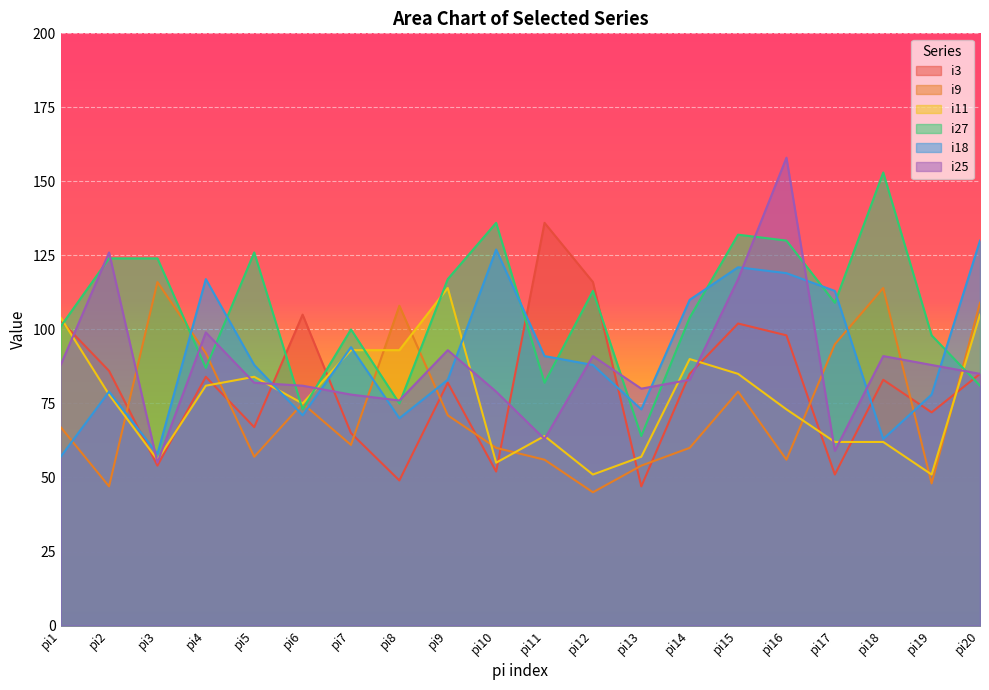

Which series has the largest total across all categories?

i27